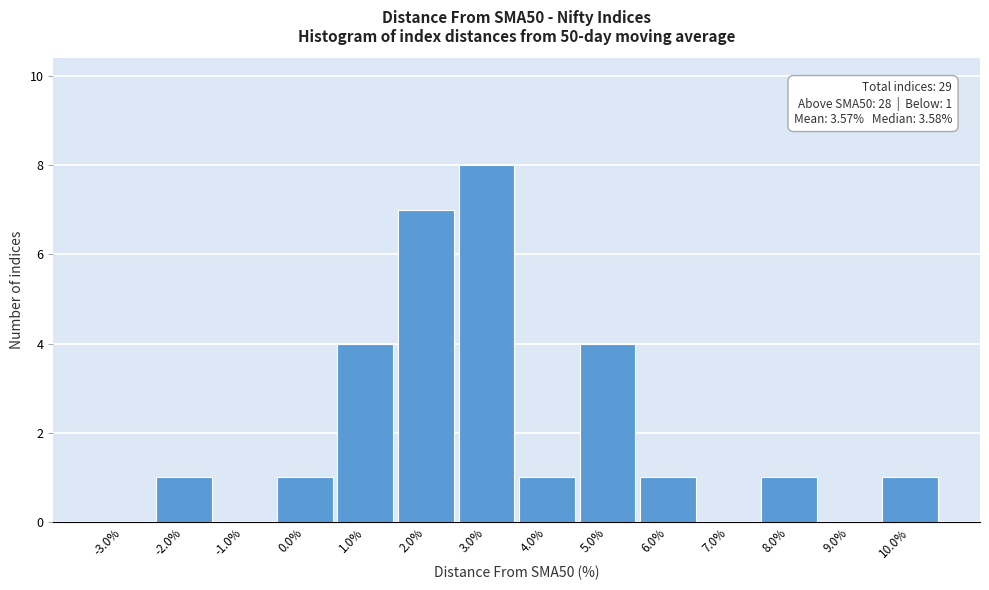

Reading left to right, what are all the values shown in this chart?

-3.0%=0	-2.0%=1	-1.0%=0	0.0%=1	1.0%=4	2.0%=7	3.0%=8	4.0%=1	5.0%=4	6.0%=1	7.0%=0	8.0%=1	9.0%=0	10.0%=1